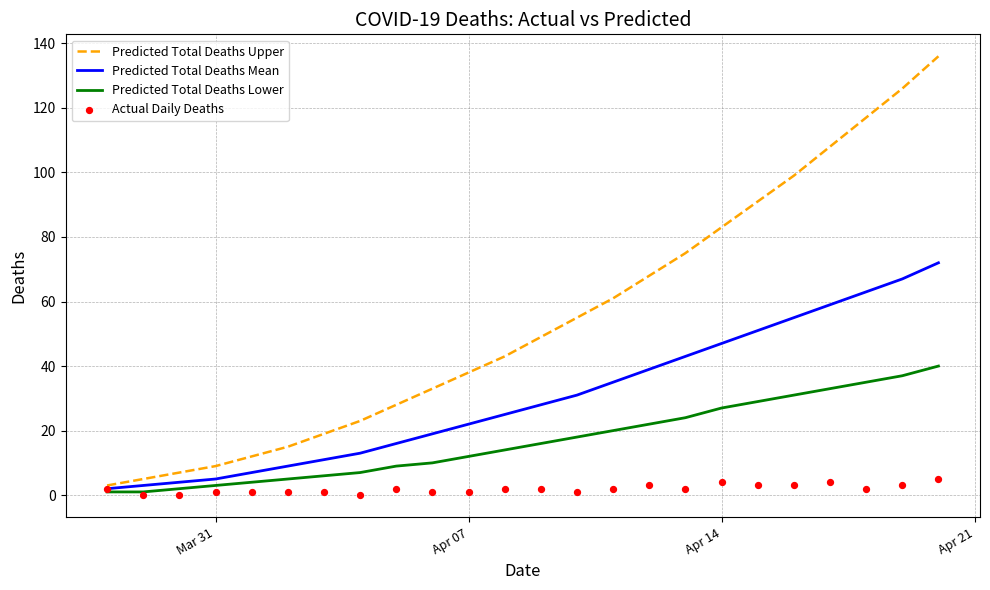

Which series has the largest total across all categories?

Predicted Total Deaths Upper